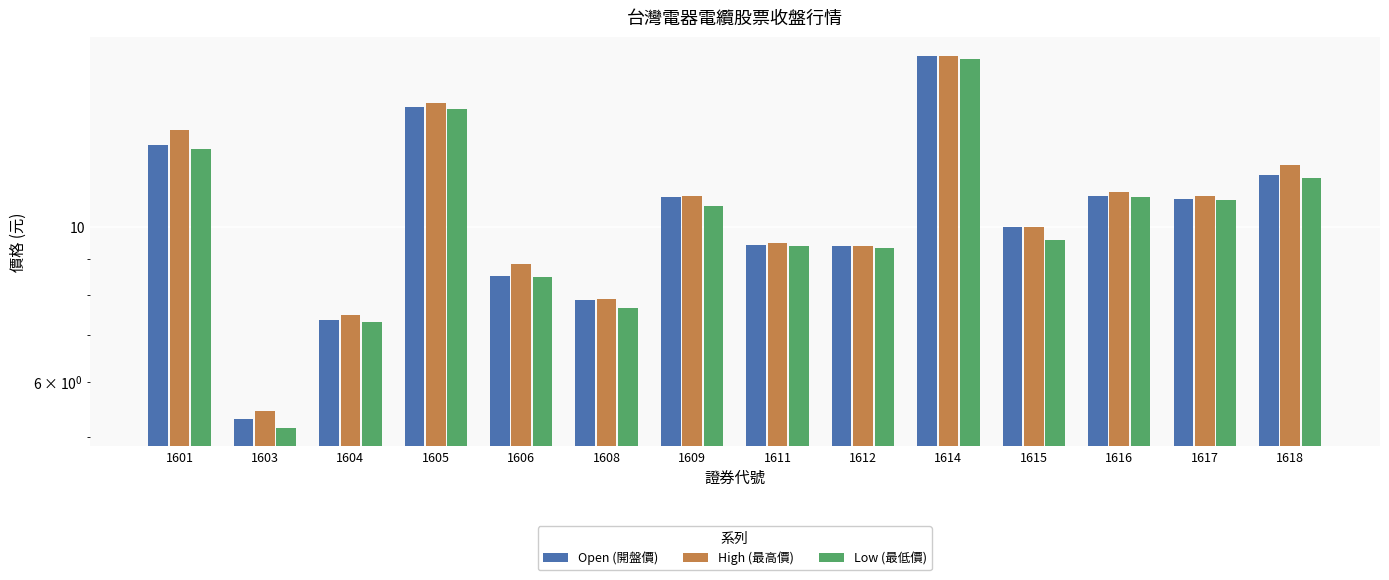

How many bars are there in each group?

3